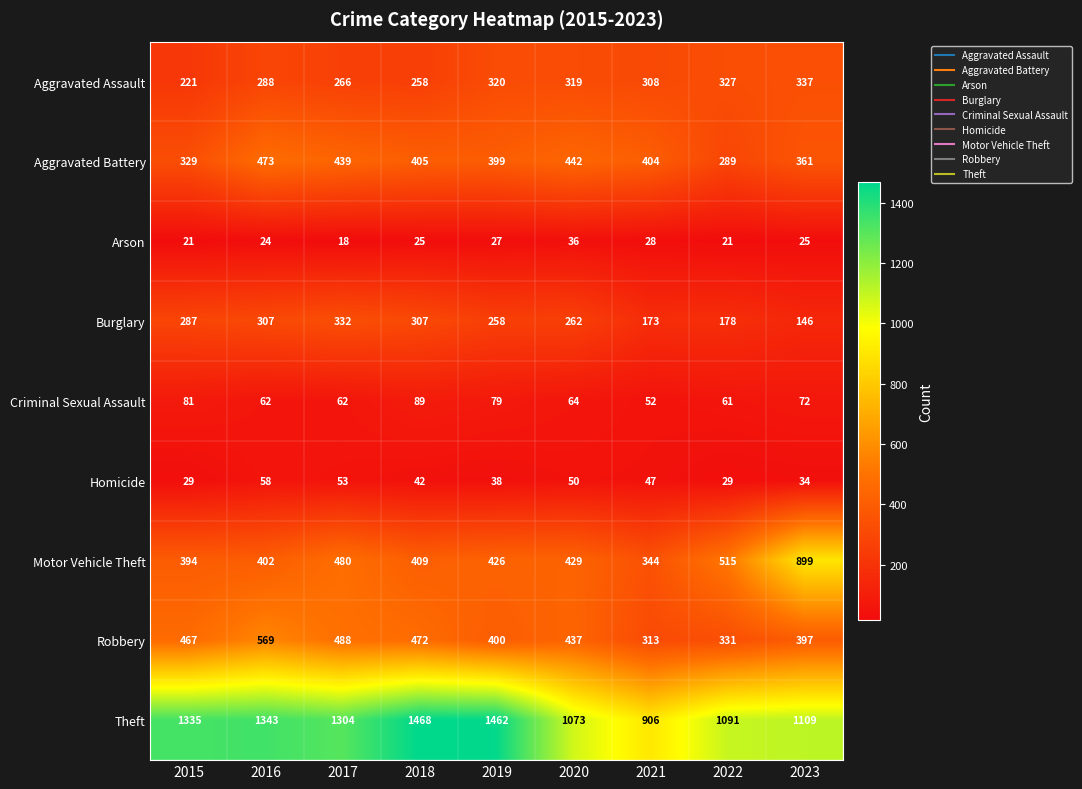

What is the sum of the Robbery values at 2018 and 2019?

872